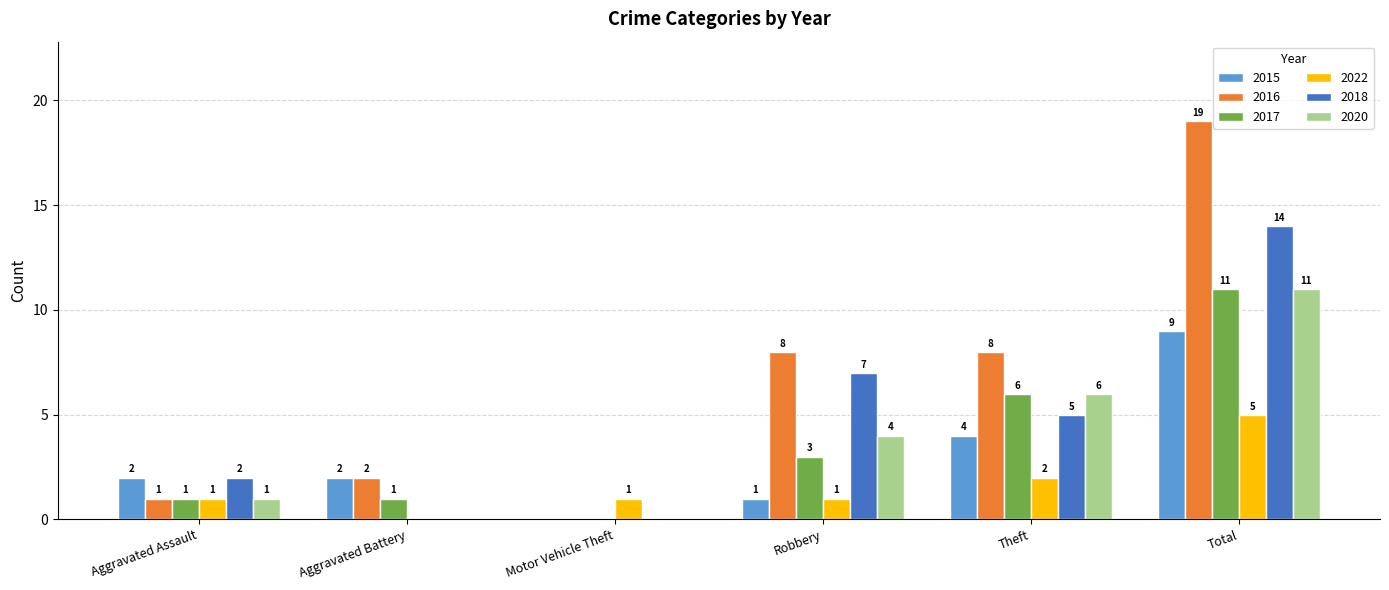

What is the sum of the 2016 values at Motor Vehicle Theft and Theft?

8